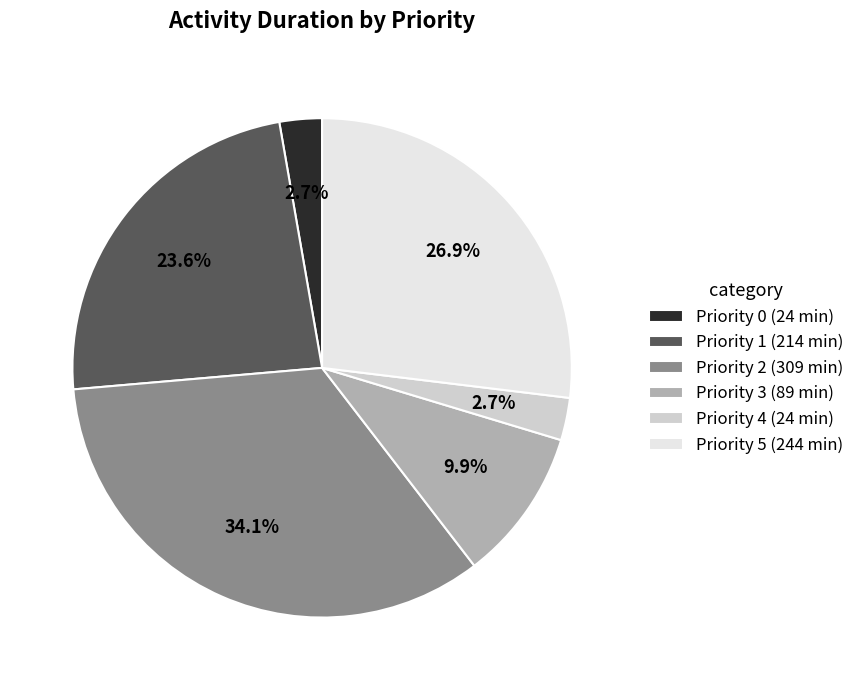

What percentage do Priority 1 and Priority 3 together represent?

33.5%